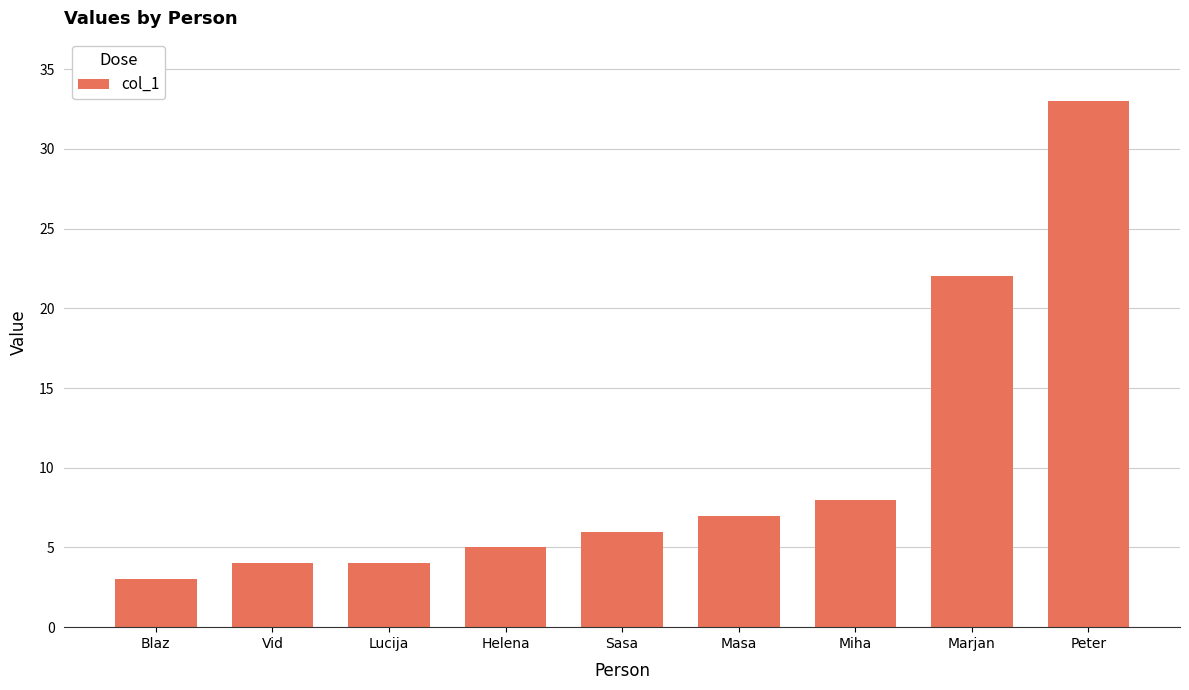

Which has a higher value, Blaz or Helena?

Helena